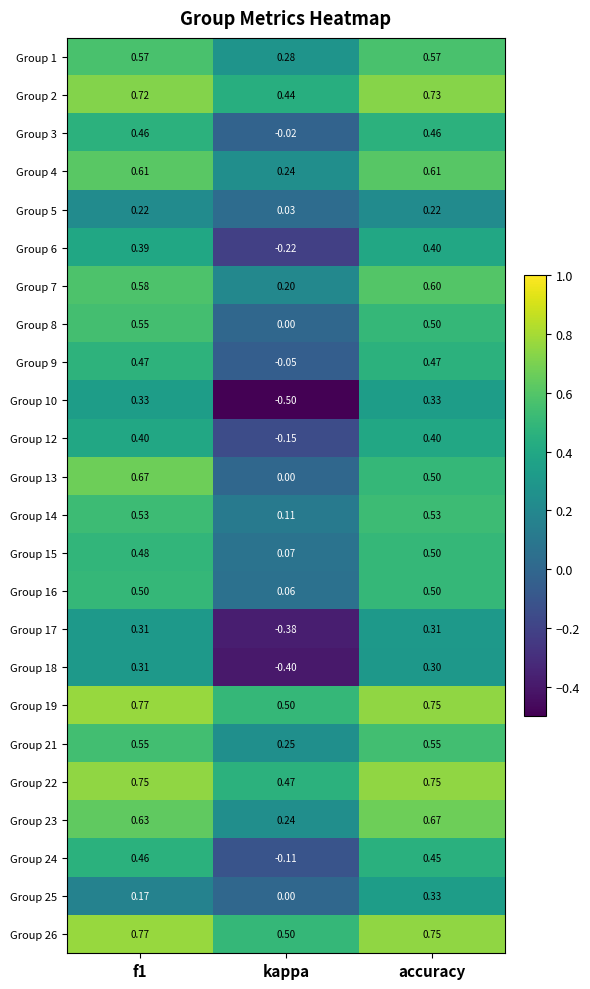

Between kappa and accuracy, which series saw the biggest shift?

Group 10